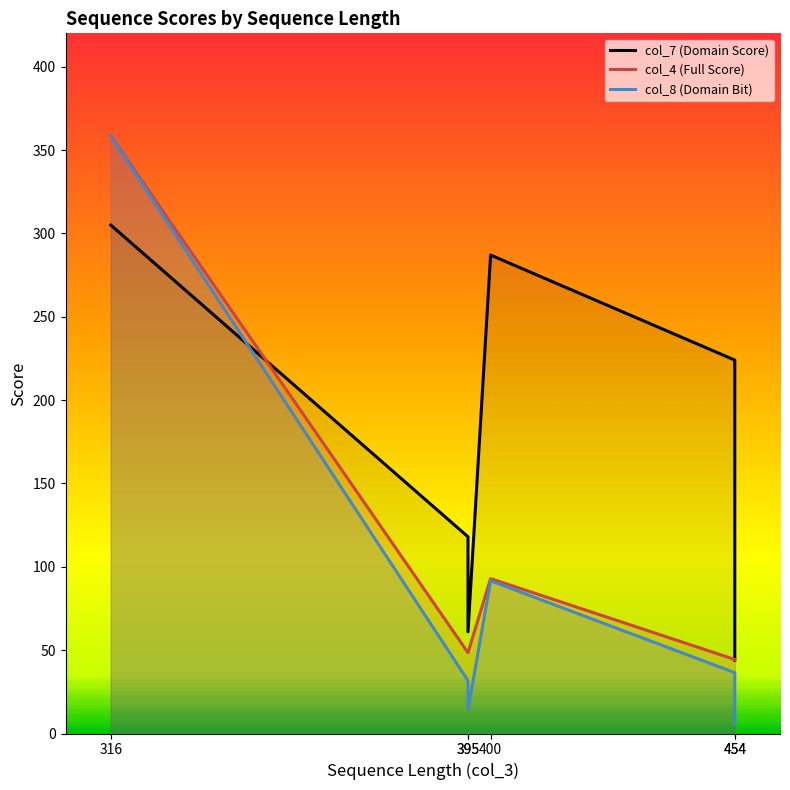

At 395, list the series in order from largest to smallest.

col_7 (Domain Score), col_4 (Full Score), col_8 (Domain Bit)